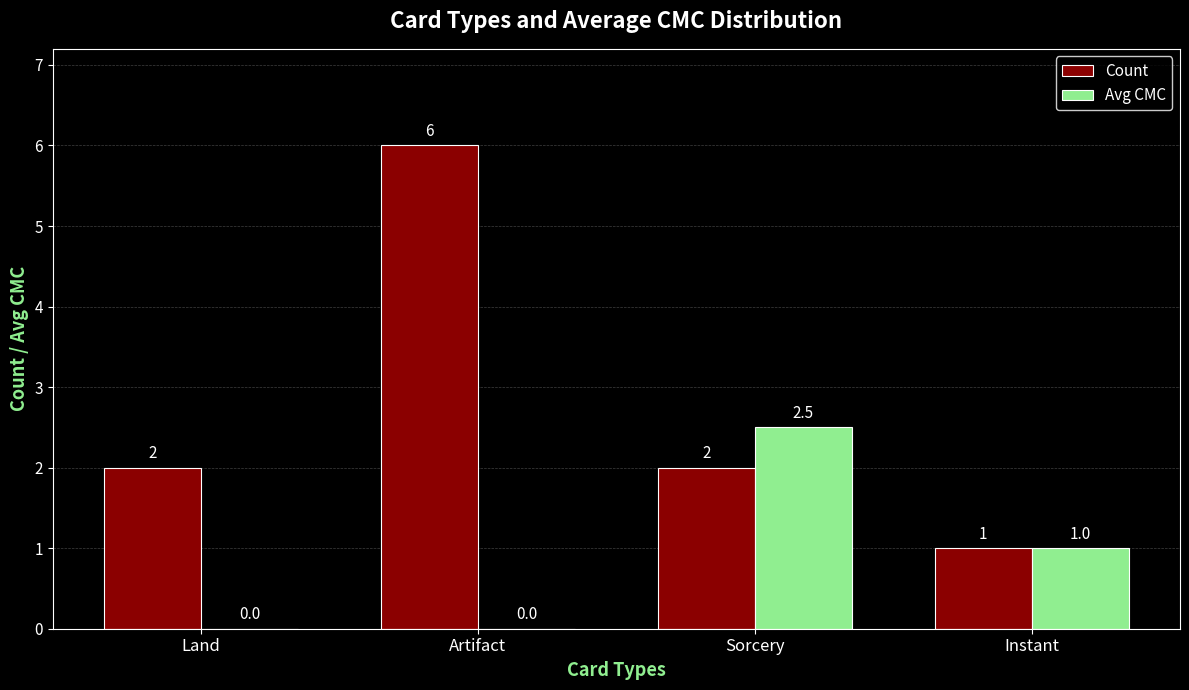

What is the greatest value displayed?

6.0